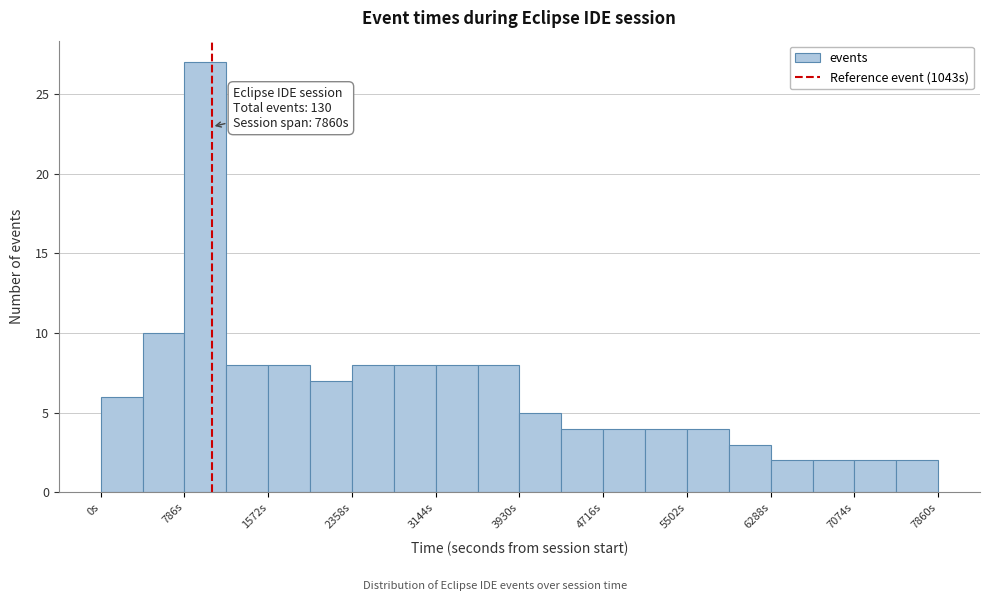

Around what value on the x-axis is the tallest bar? Give the approximate position of its centre, as read against the axis.

1000